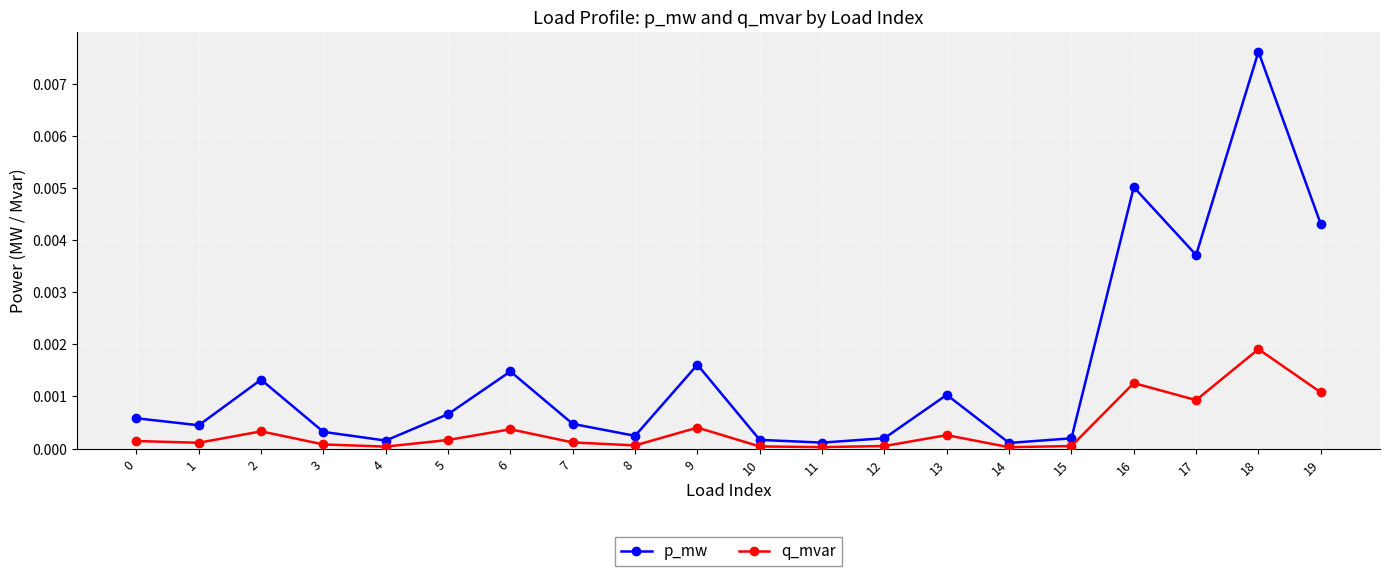

True or false: q_mvar has a value of 0.0 at 9.

True